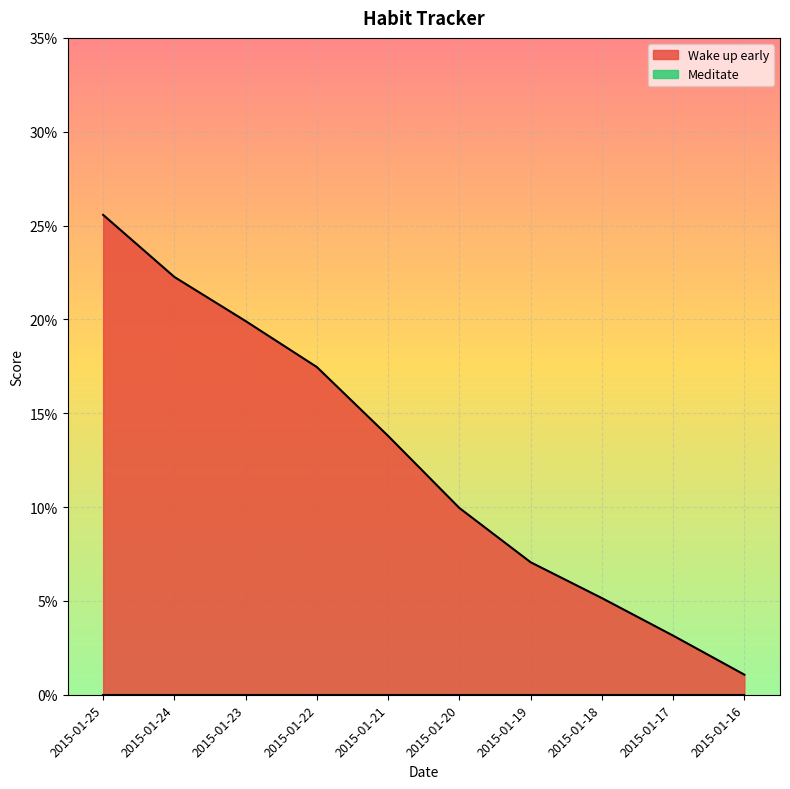

List the labels in order of value, largest first.

2015-01-25, 2015-01-24, 2015-01-23, 2015-01-22, 2015-01-21, 2015-01-20, 2015-01-19, 2015-01-18, 2015-01-17, 2015-01-16